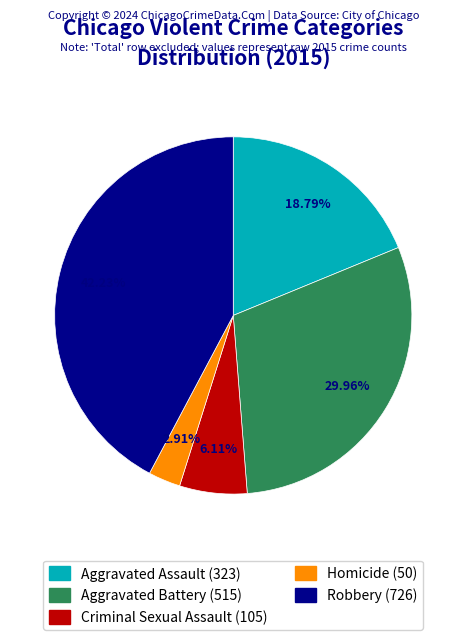

To the nearest percent, what is the average slice percentage?

20%